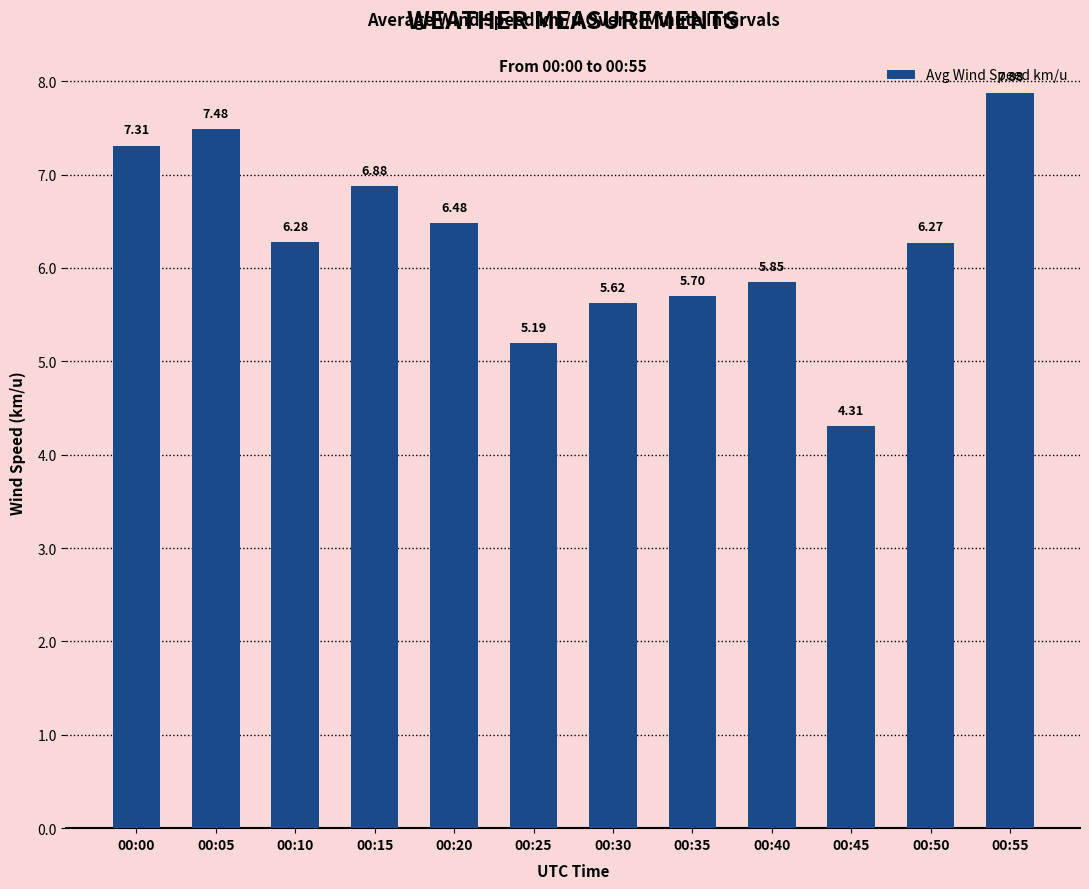

What is the average value?

6.3